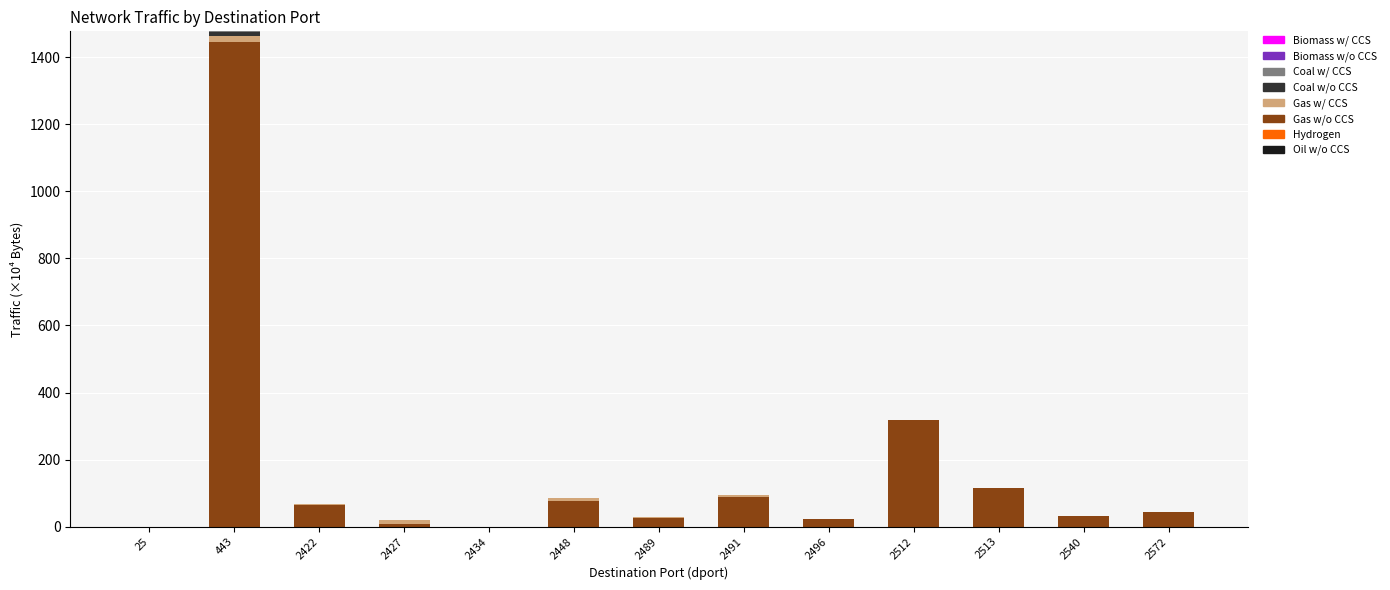

True or false: Gas w/o CCS has a value of 88.9 at 2491.

True